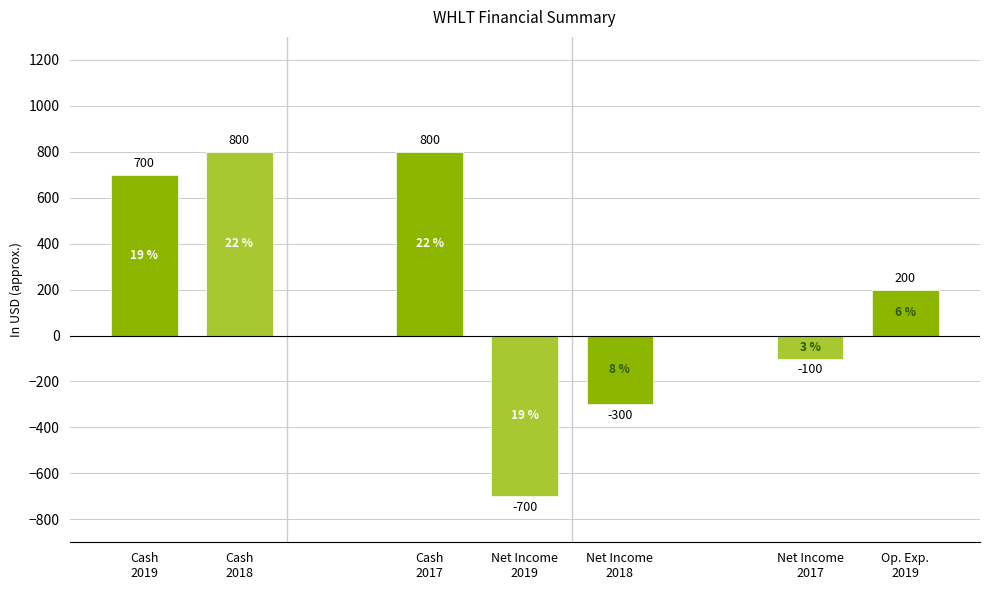

What is the minimum value shown in the chart?

-700